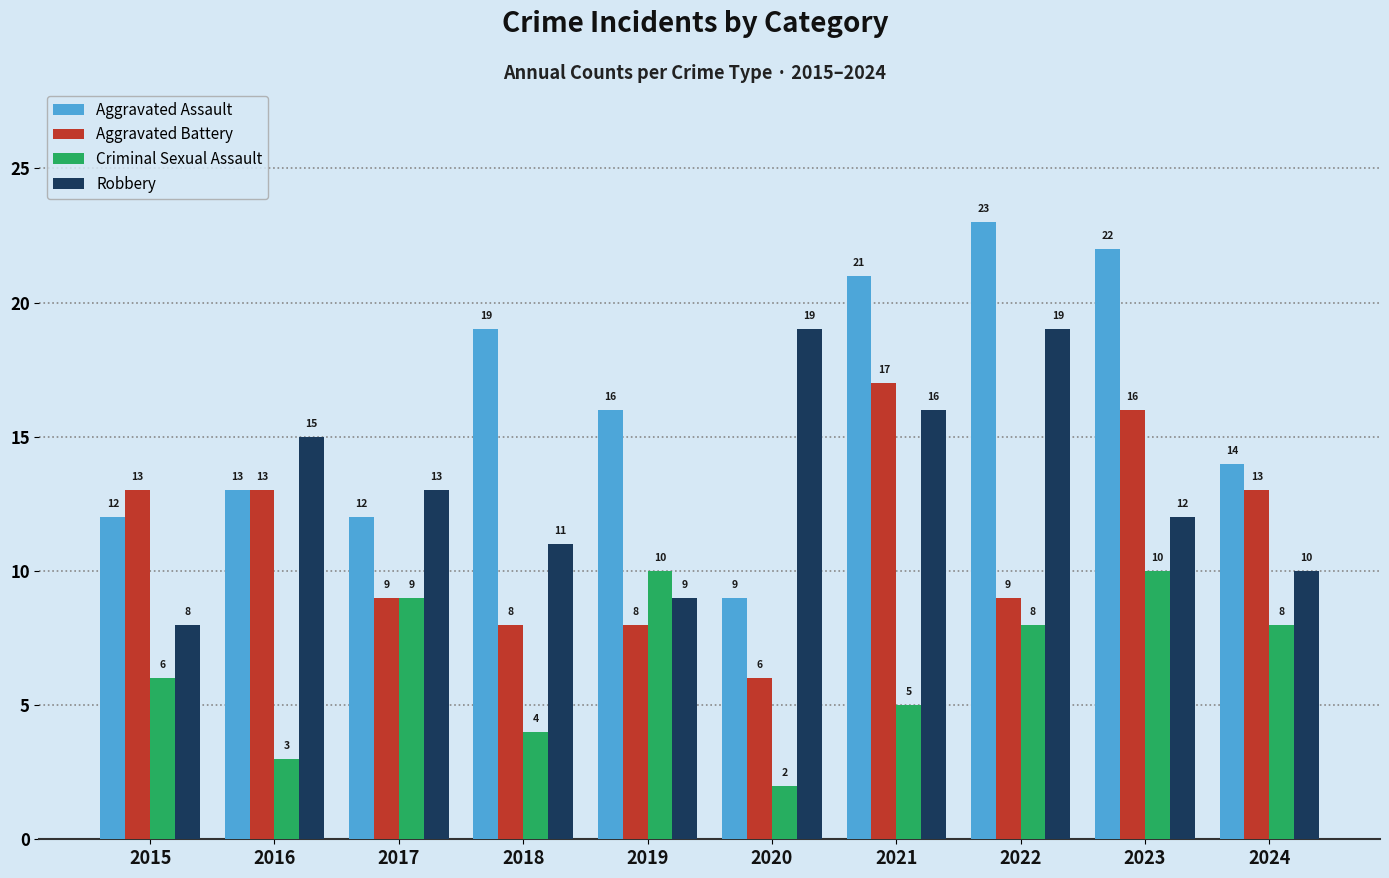

What is the total value across all series at 2015?

39